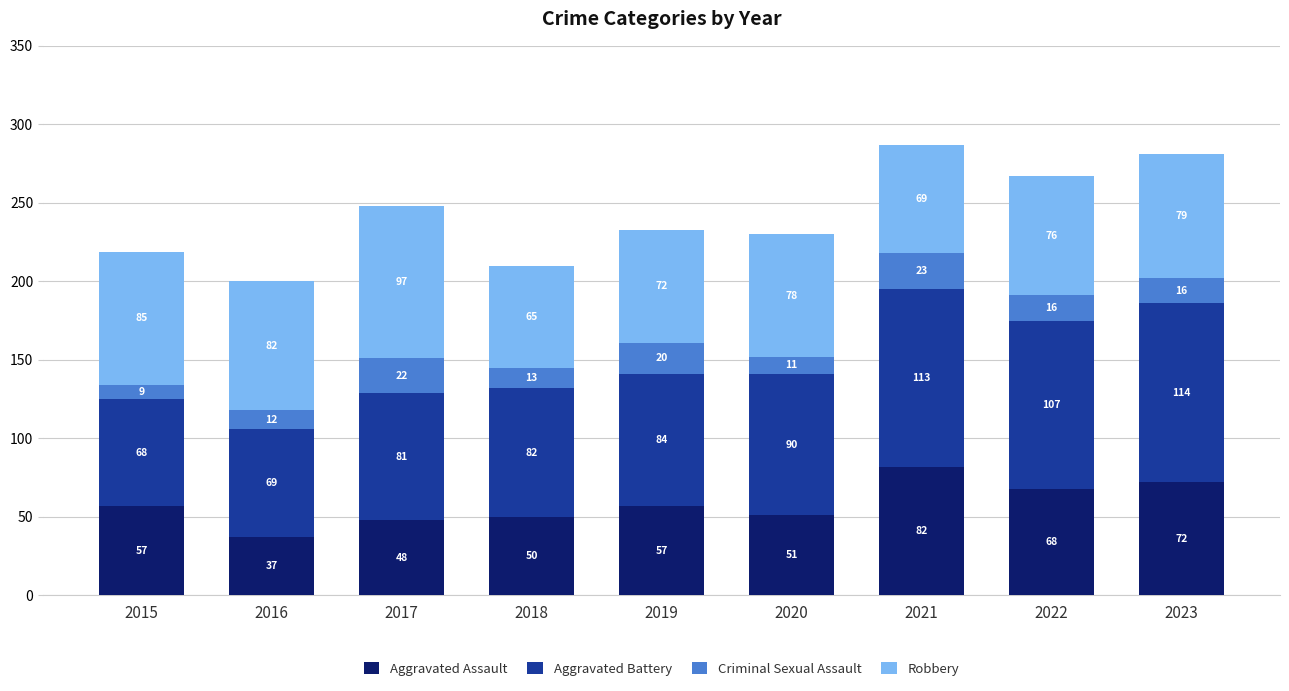

At which category is the sum across all series the highest?

2021